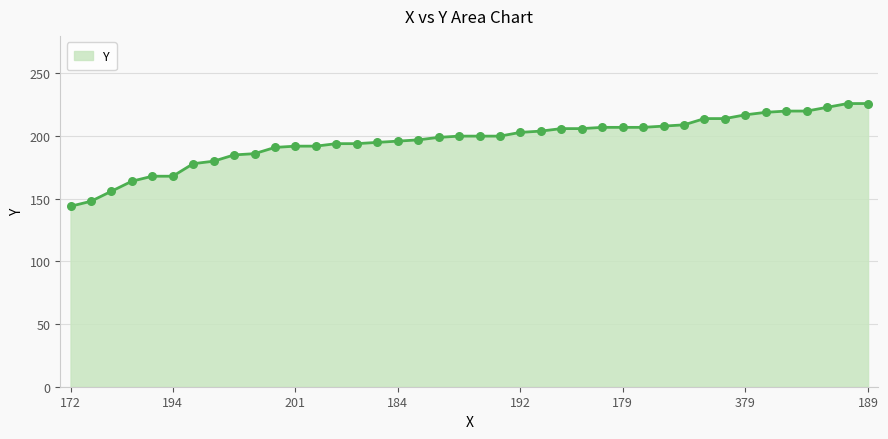

What is the smallest value displayed?

144